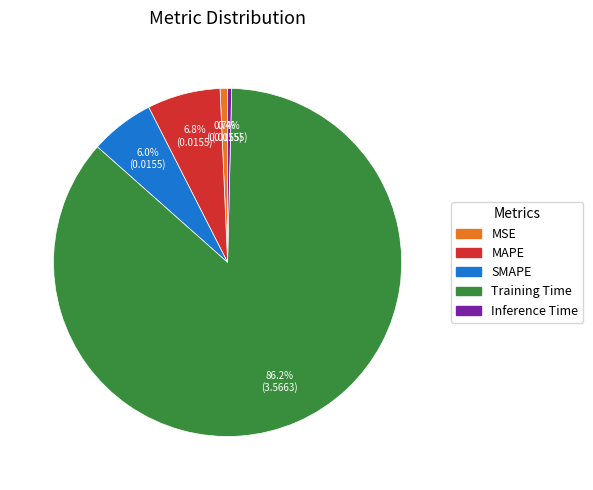

Does Inference Time account for over 50% of the chart?

No